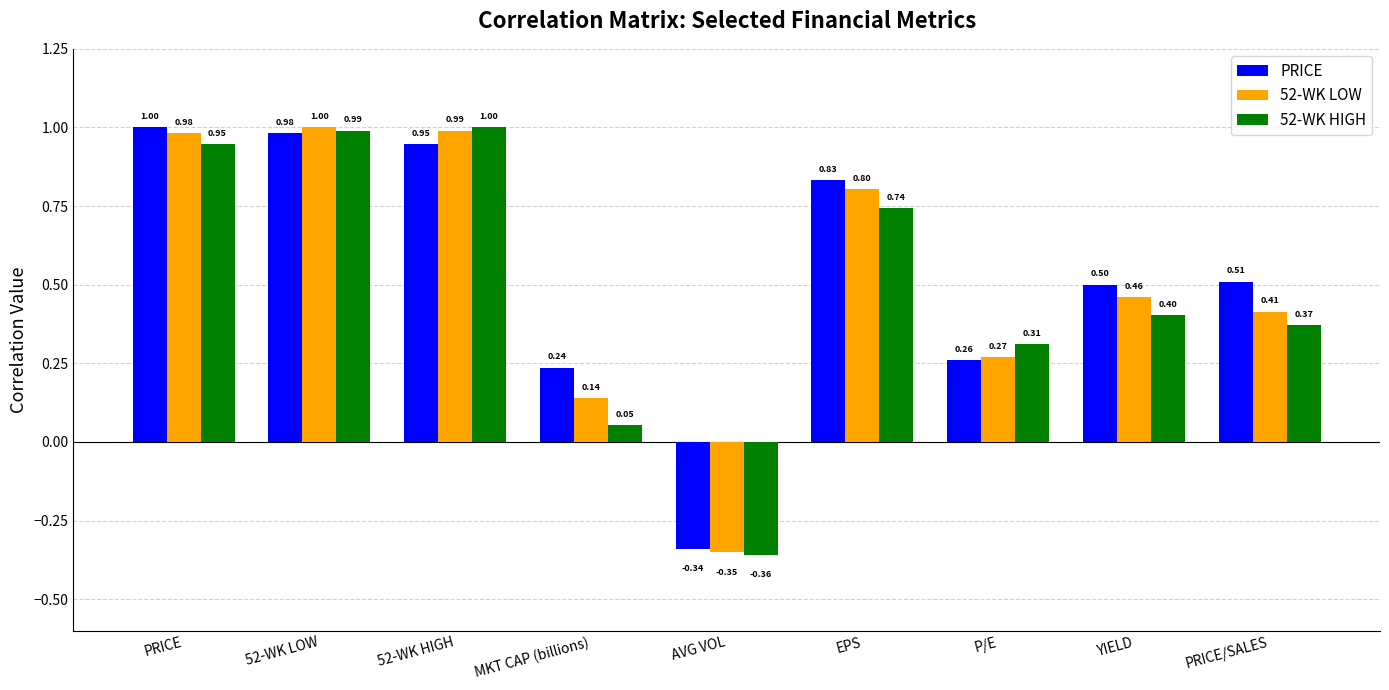

What is the total value across all series at 52-WK LOW?

3.0